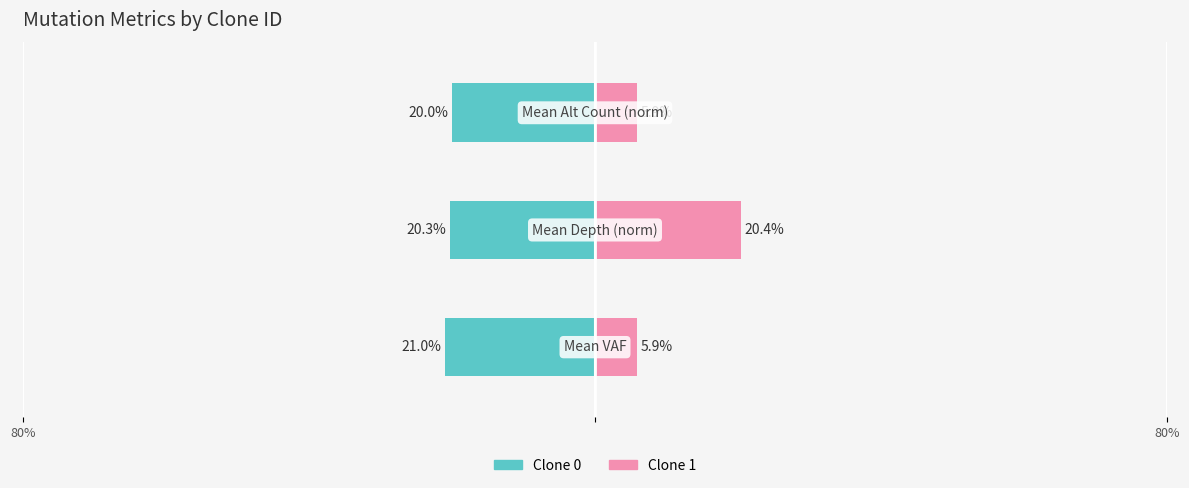

The Clone 1 series shows 5.4 at 80%. True or false?

False